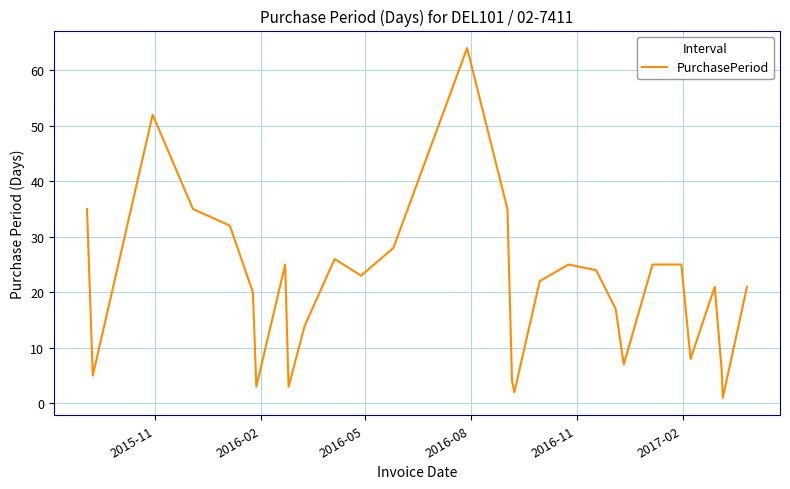

What is the greatest value displayed?

64